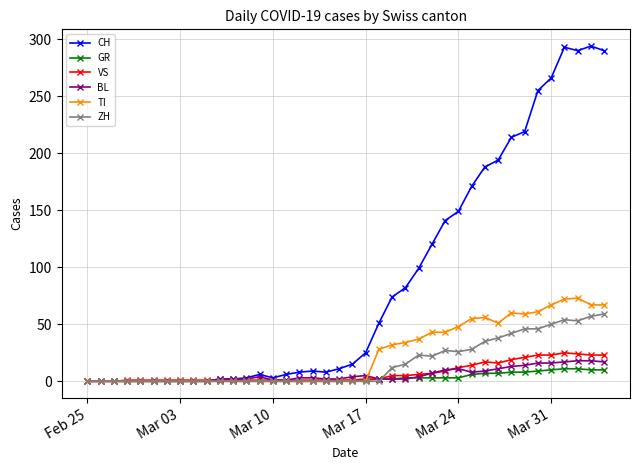

Which series ends up on top after the final intersection of ZH and VS?

ZH